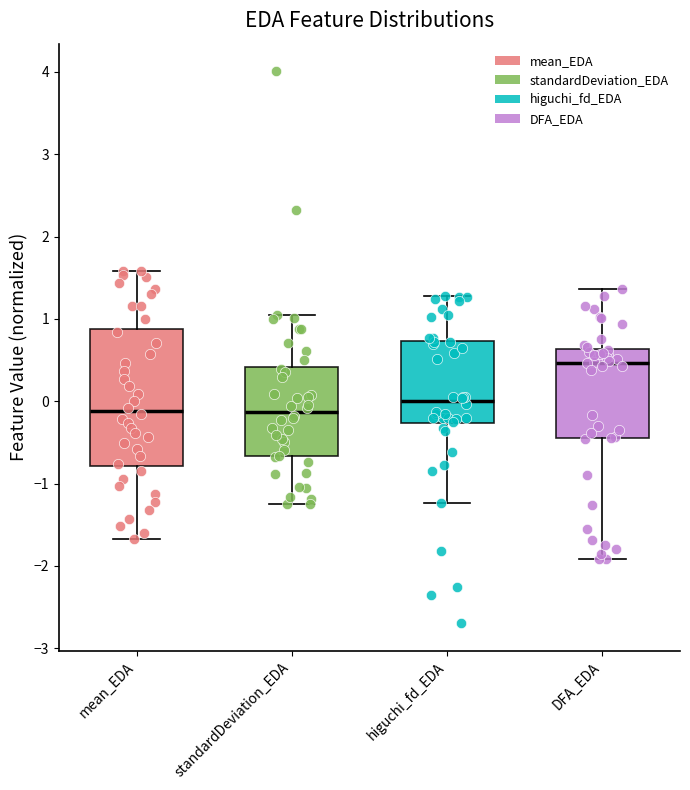

Reading left to right, read every box against the y-axis: the position of its median line, the range the box covers, and the ends of its whiskers. The values are not printed on the chart, so give them approximately, as read against the axis.

mean_EDA: median -0.1, box -0.8 to 0.9, whiskers -1.7 to 1.6
standardDeviation_EDA: median -0.1, box -0.7 to 0.4, whiskers -1.3 to 1.0
higuchi_fd_EDA: median 0.0, box -0.3 to 0.7, whiskers -1.2 to 1.3
DFA_EDA: median 0.5, box -0.5 to 0.6, whiskers -1.9 to 1.4